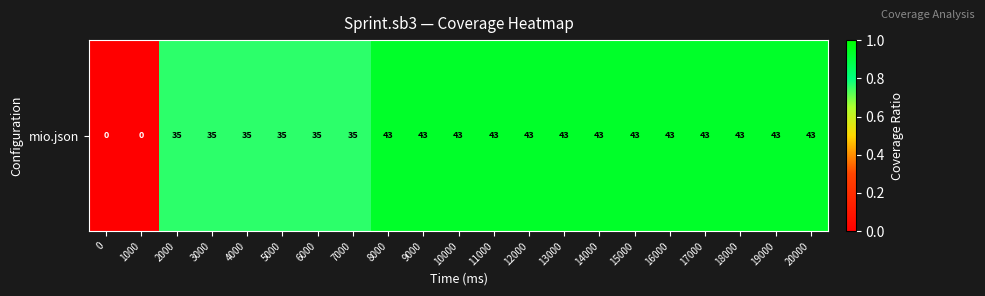

How many categories are shown in the chart?

21